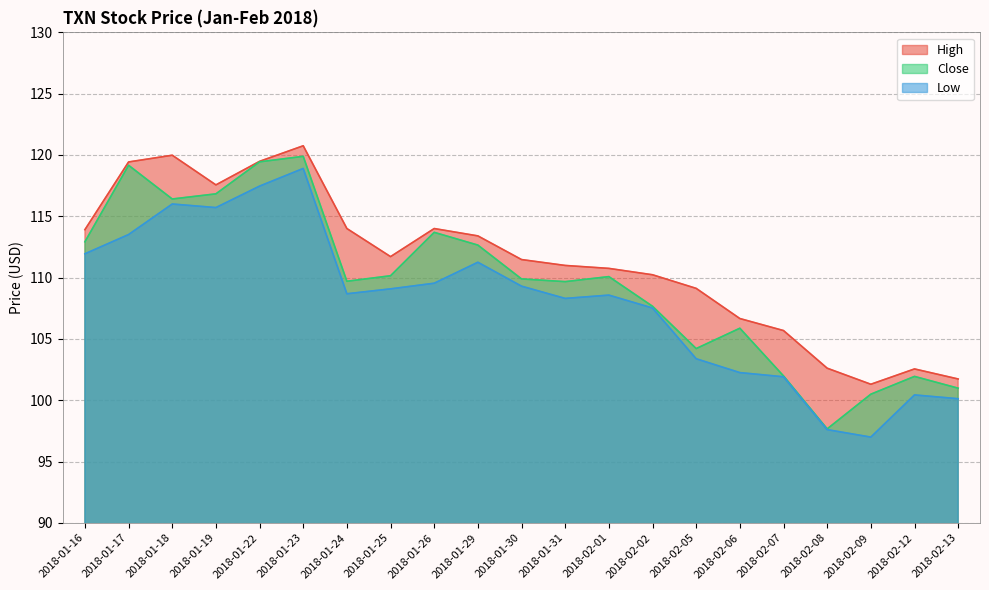

Between 2018-01-18 and 2018-01-24, which series saw the biggest shift?

Low